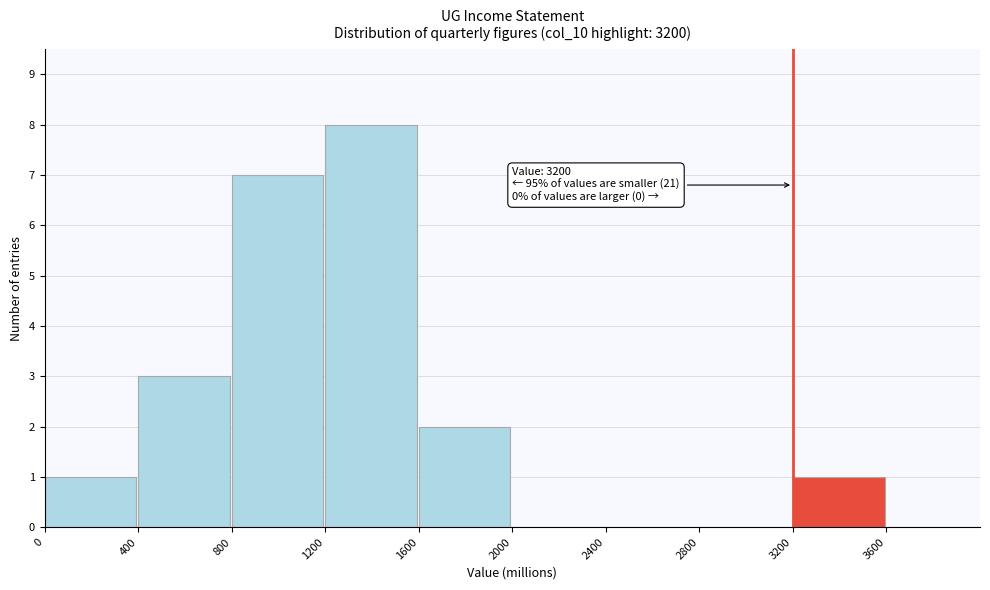

Over which range of the x-axis is the bar tallest?

1200 to 1600